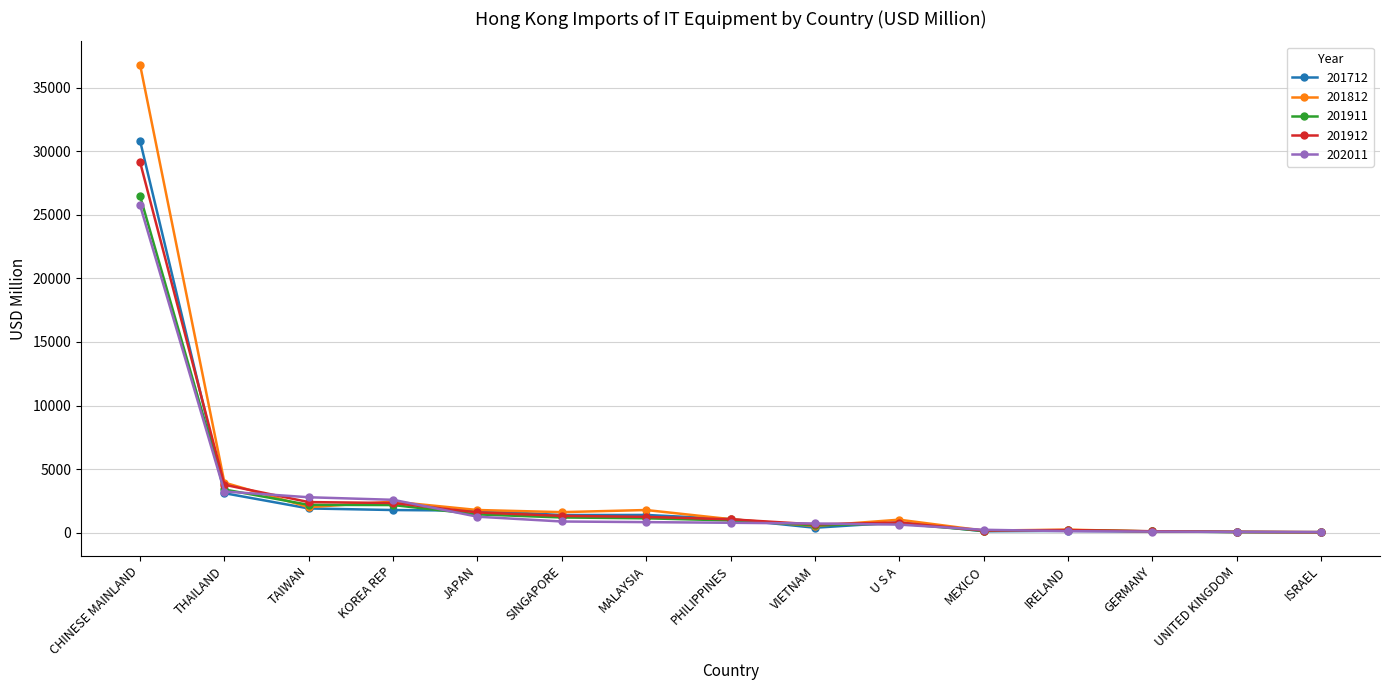

What is the sum of all 201912 values?

45009.0